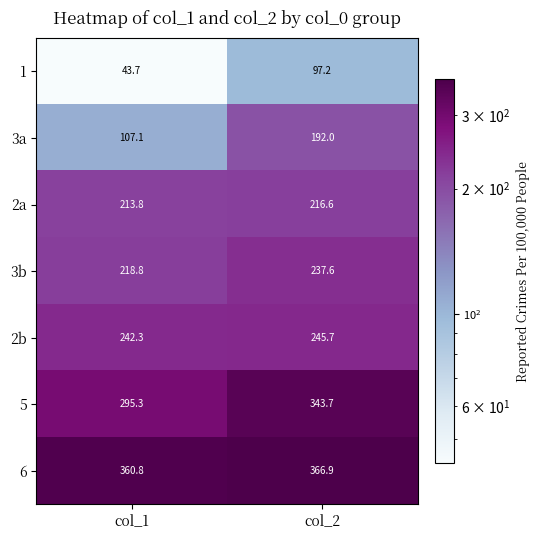

True or false: 2a has a value of 213.8 at col_1.

True